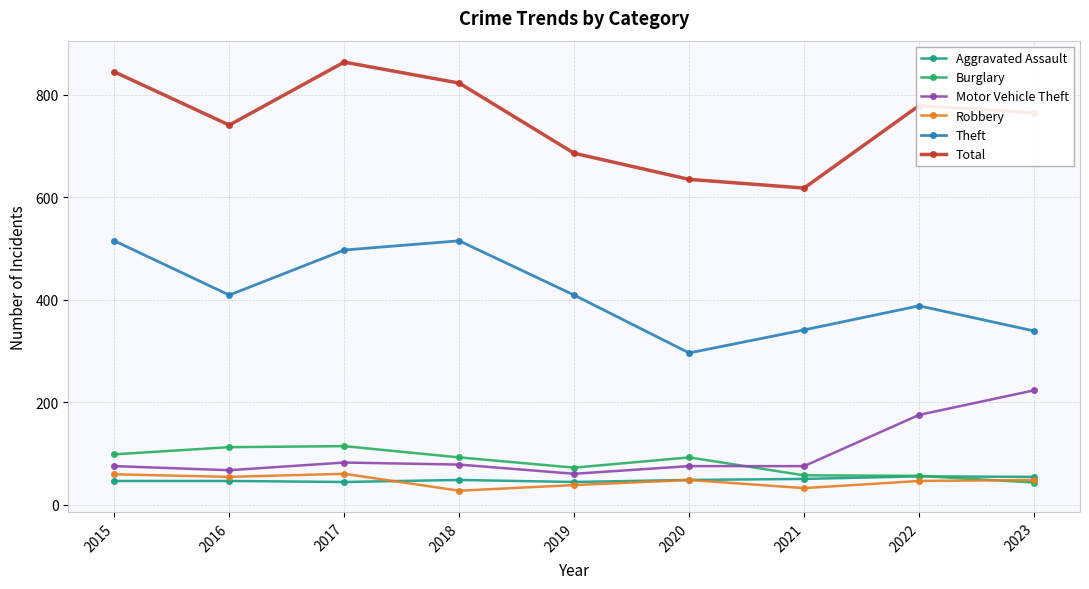

What is the value of the Burglary point at the 7th from the left?

57